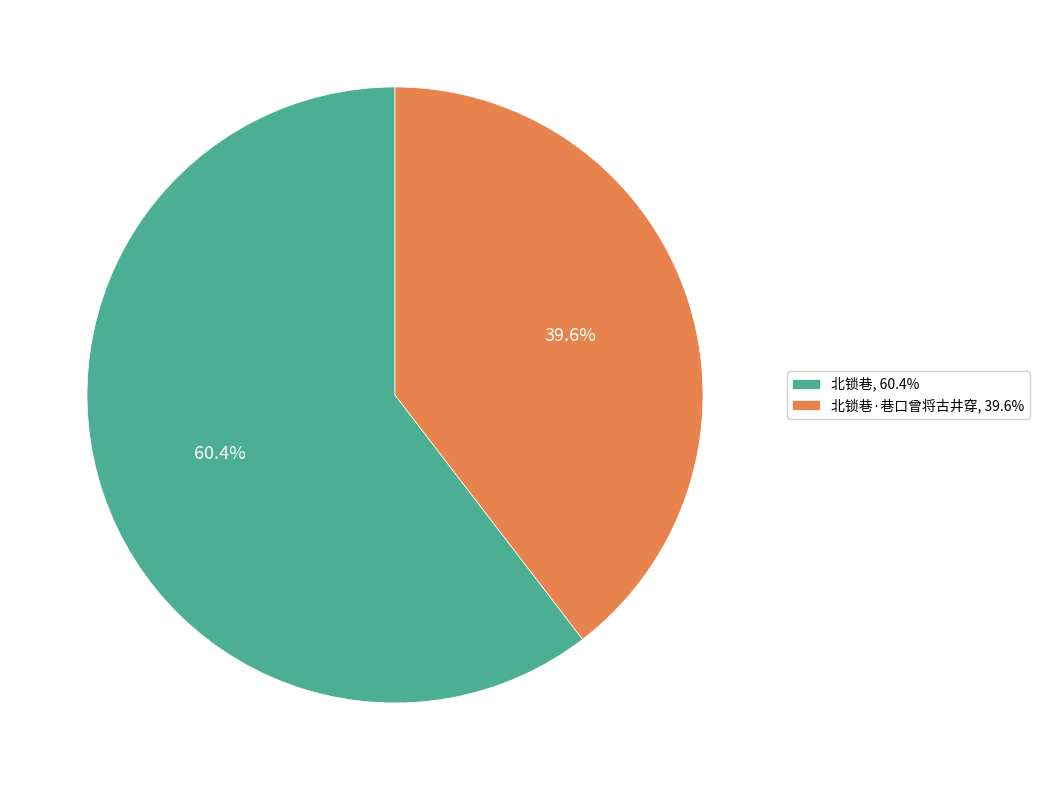

Which slice represents more than half of the pie?

北锁巷, 60.4%